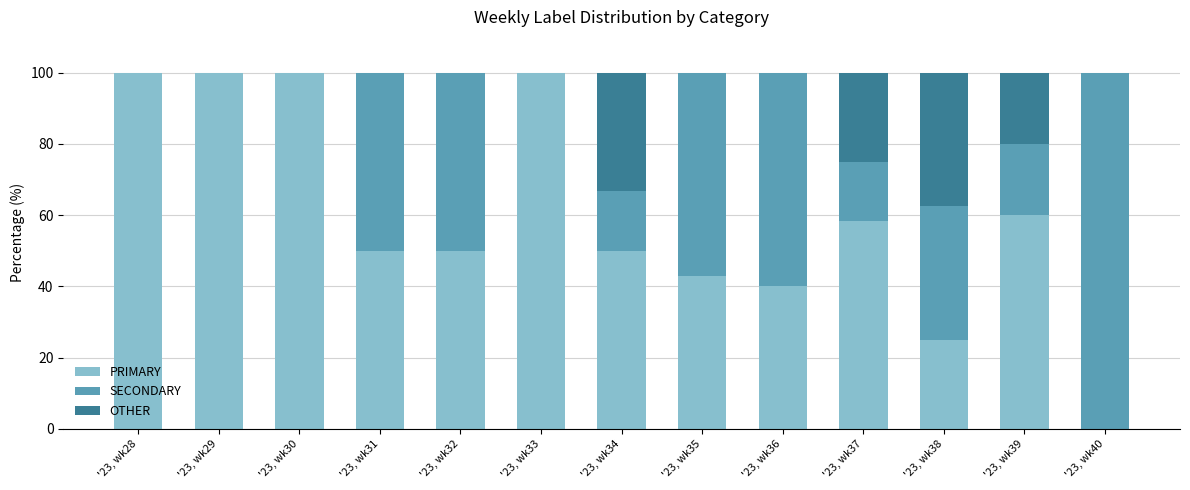

What is the sum of all PRIMARY values?

776.2